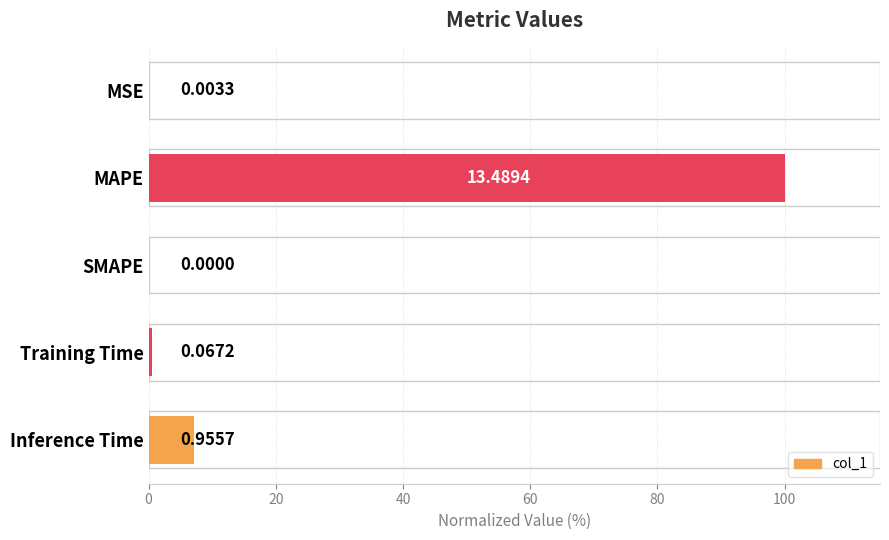

Does the chart contain stacked bars?

No